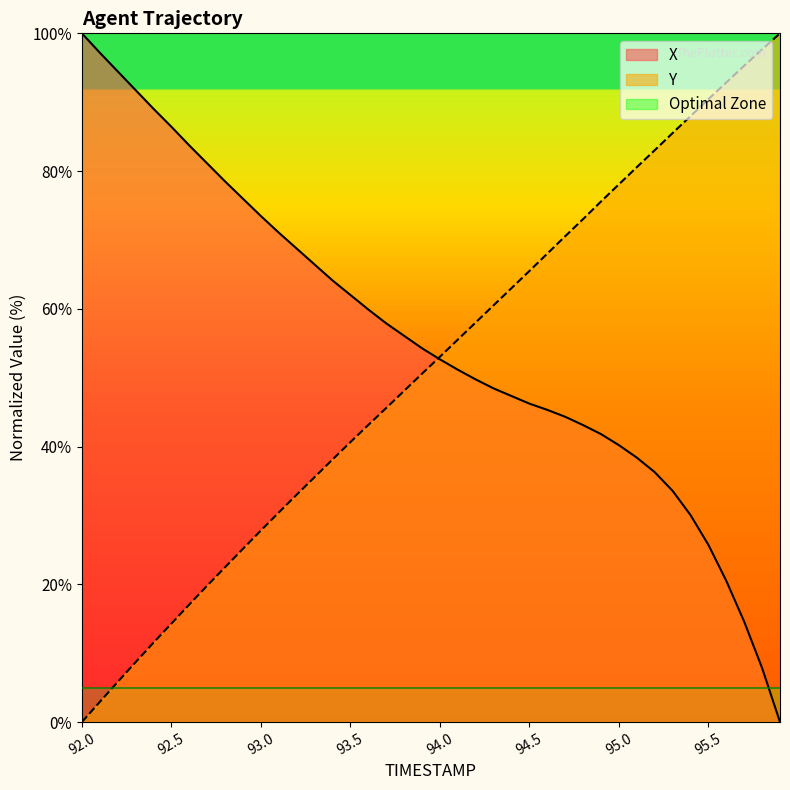

Which series changed the most between 93.7 and 94.1?

Y